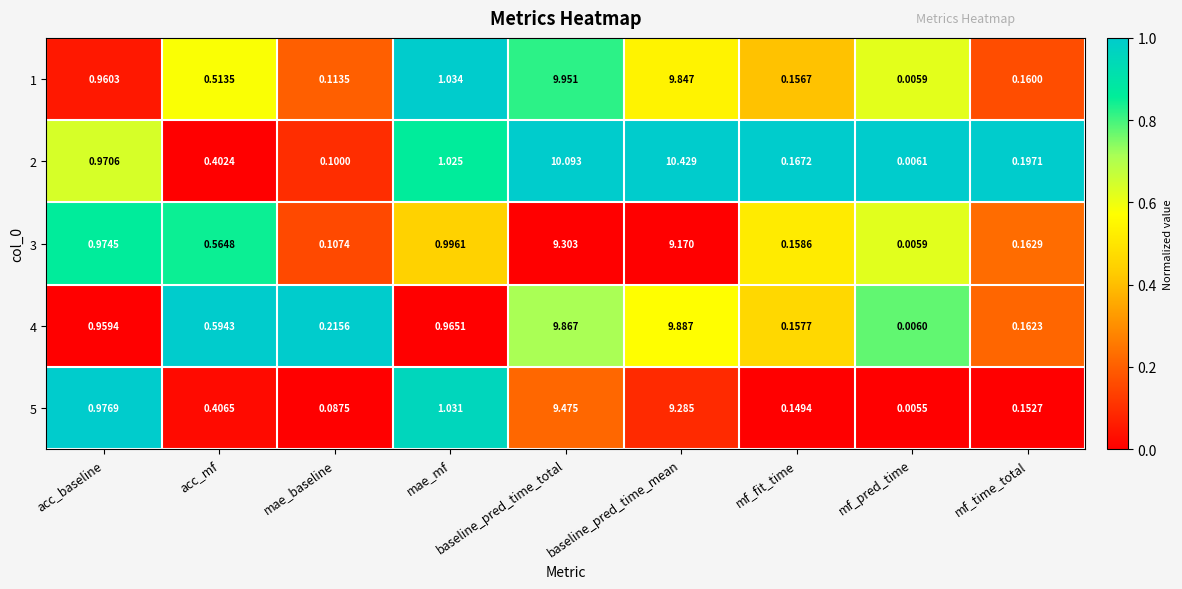

At which category is the sum across all series the highest?

baseline_pred_time_total